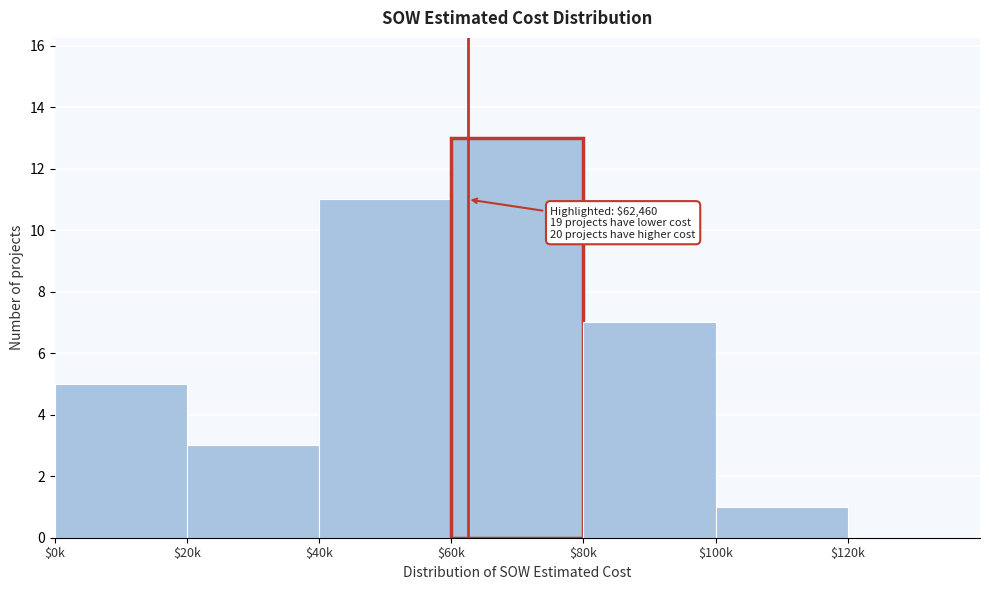

What is the maximum value shown in the chart?

13